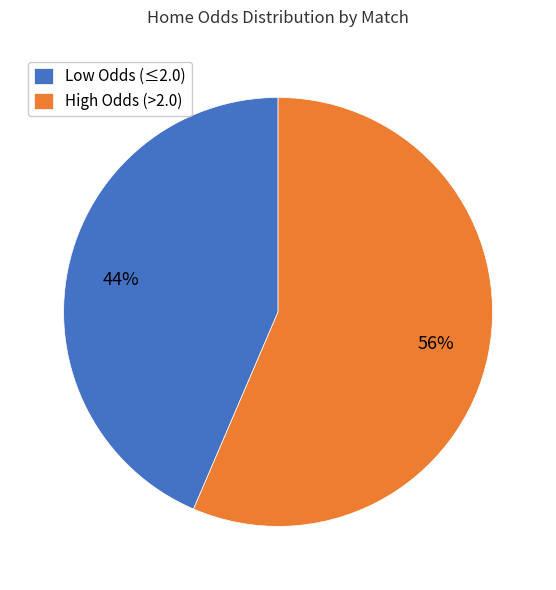

Does any single category account for the majority?

Yes